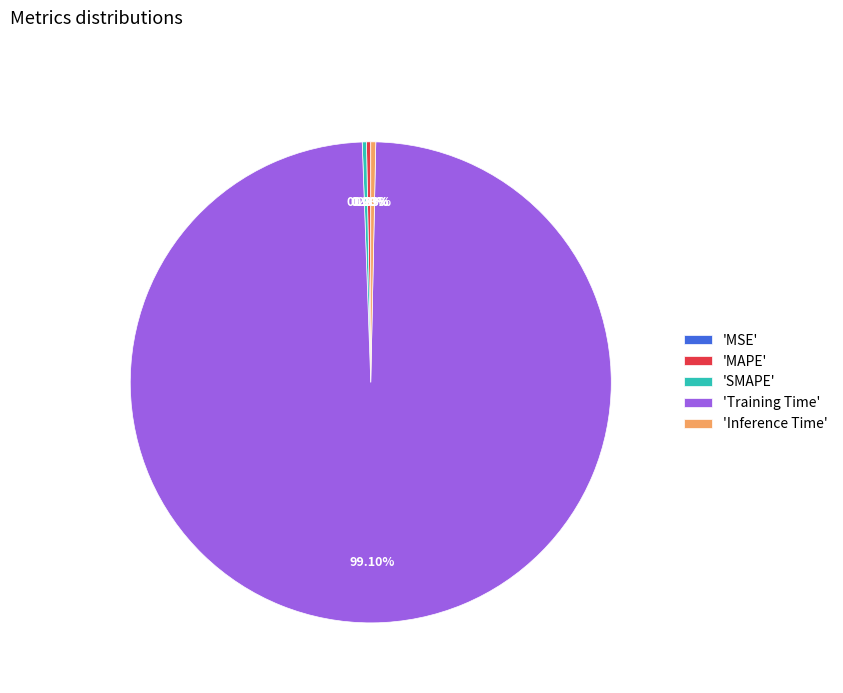

Do 'SMAPE' and 'Training Time' together represent more than half of the pie?

Yes